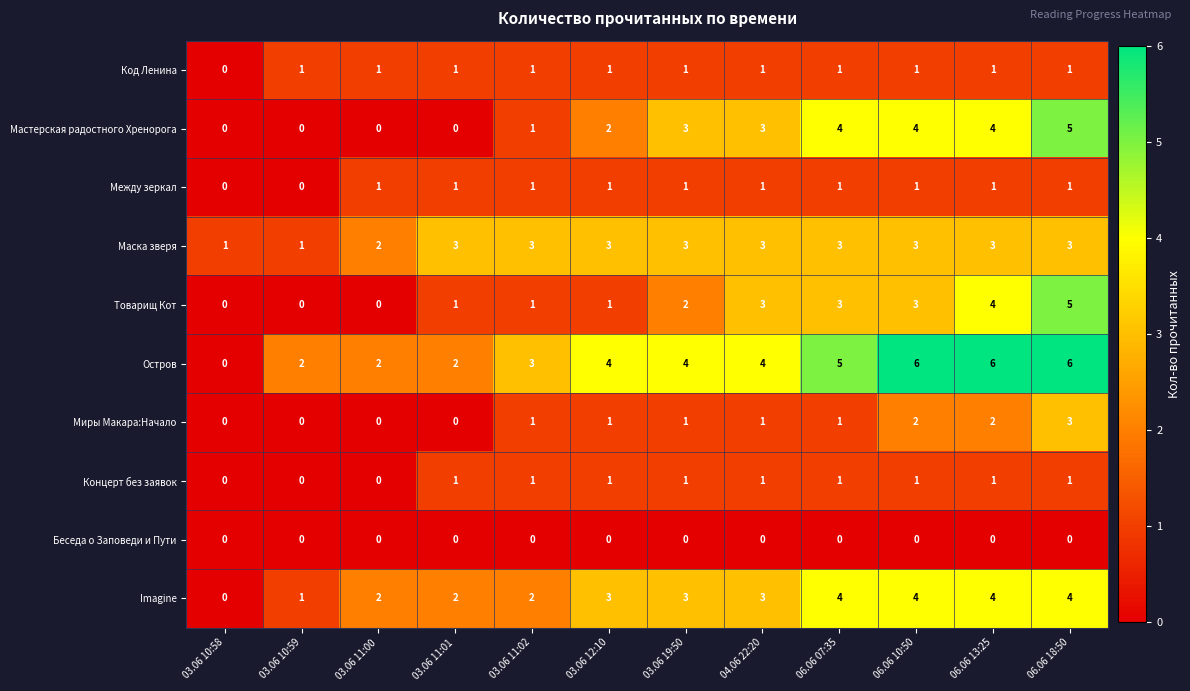

What is the difference between the highest and lowest values at 06.06 07:35?

5